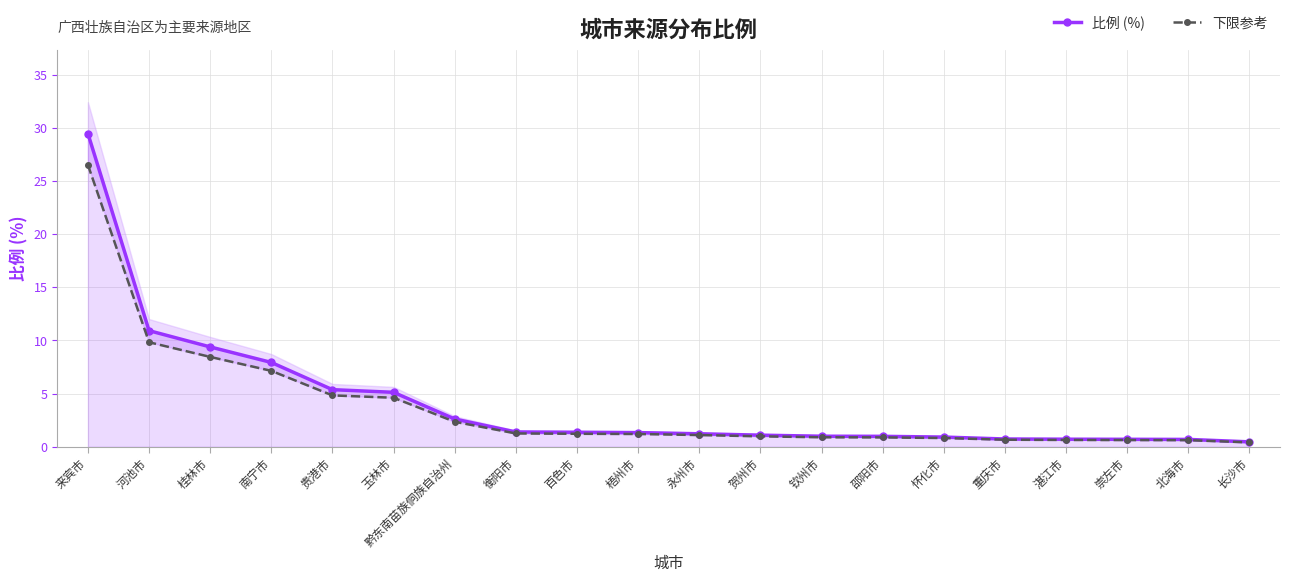

Reading left to right, what are all the values shown in this chart?

比例 (%): 29.5	10.9	9.4	7.9	5.4	5.1	2.6	1.4	1.4	1.3	1.2	1.1	1.0	1.0	0.9	0.7	0.7	0.7	0.7	0.5
下限参考: 26.5	9.8	8.4	7.1	4.8	4.6	2.4	1.2	1.2	1.2	1.1	1.0	0.9	0.9	0.8	0.7	0.6	0.6	0.6	0.4